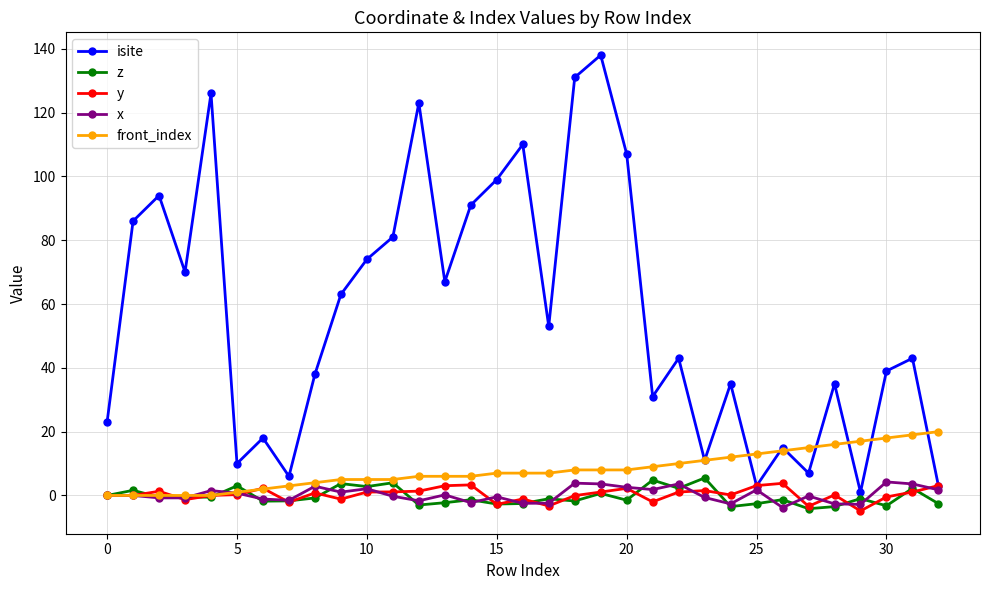

Count the number of data series in this chart.

5